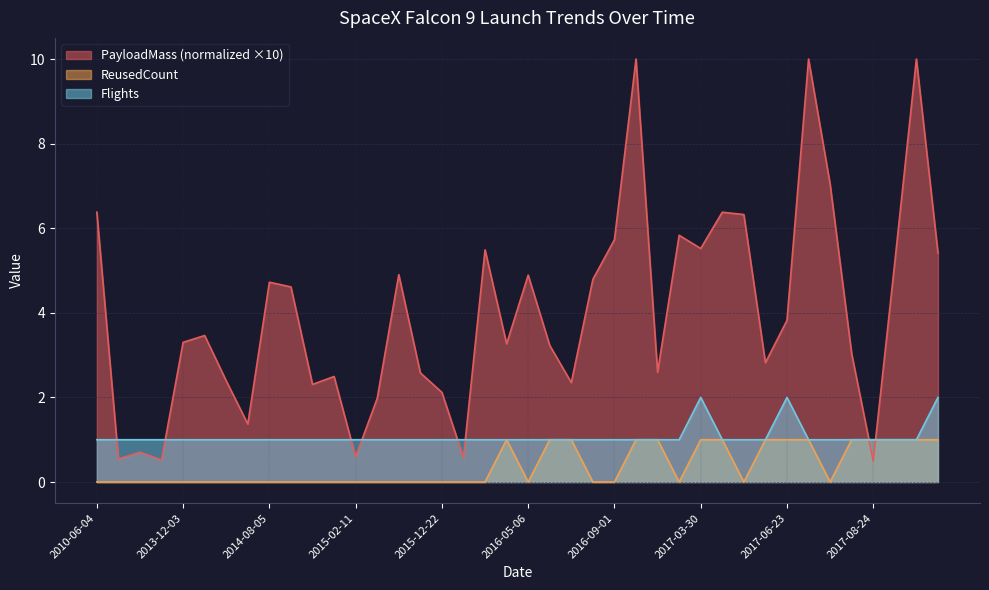

Which has a higher value, 2017-06-25 or 2017-02-19?

2017-06-25